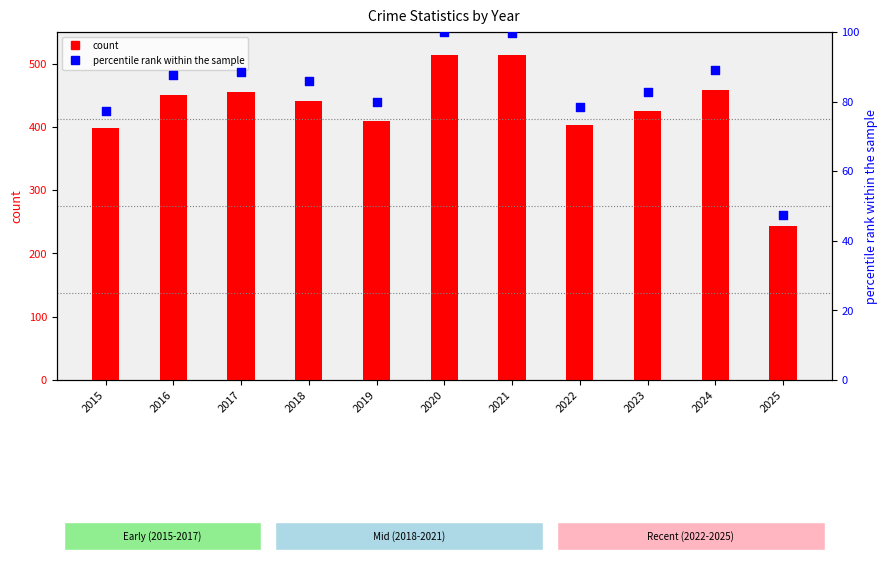

Is the value of percentile rank within the sample at 2025 greater than the value of count at 2021?

No